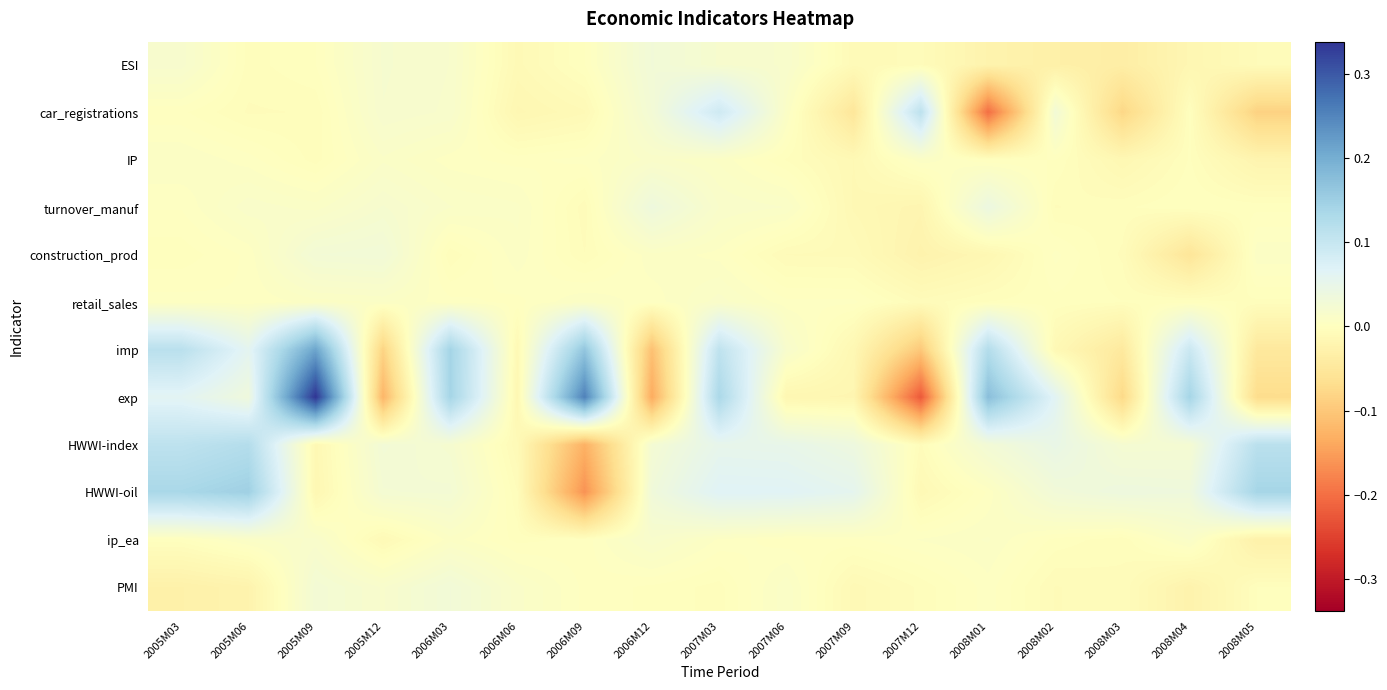

Which series has the largest range (max minus min)?

exp